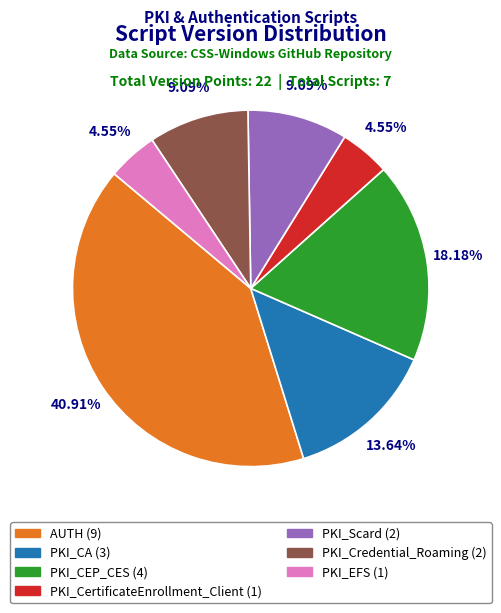

Between AUTH and PKI_CEP_CES, which is larger?

AUTH